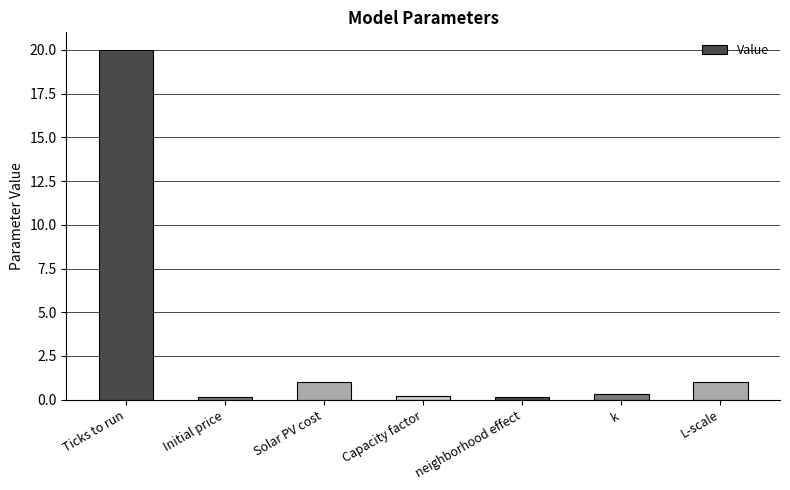

What is the sum of all values?

22.8